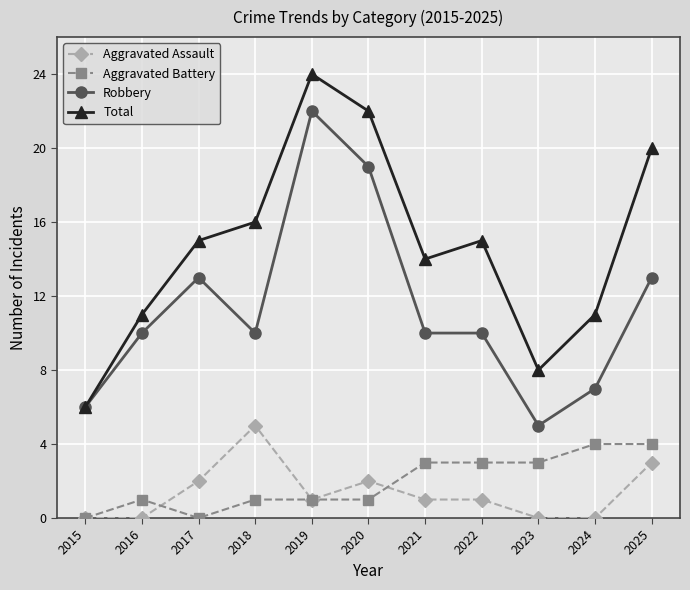

Rank the series at 2023 from lowest to highest value.

Aggravated Assault, Aggravated Battery, Robbery, Total